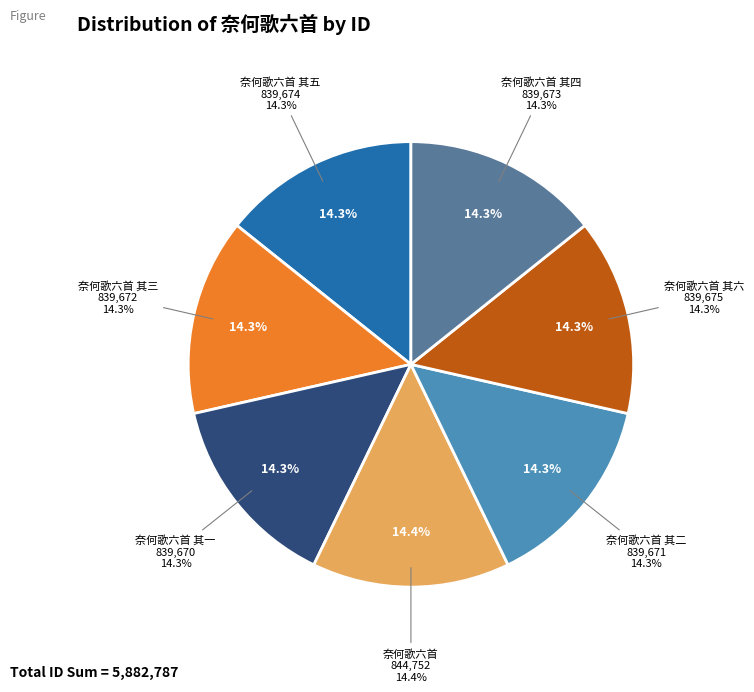

Which slice is the smallest?

奈何歌六首 其一